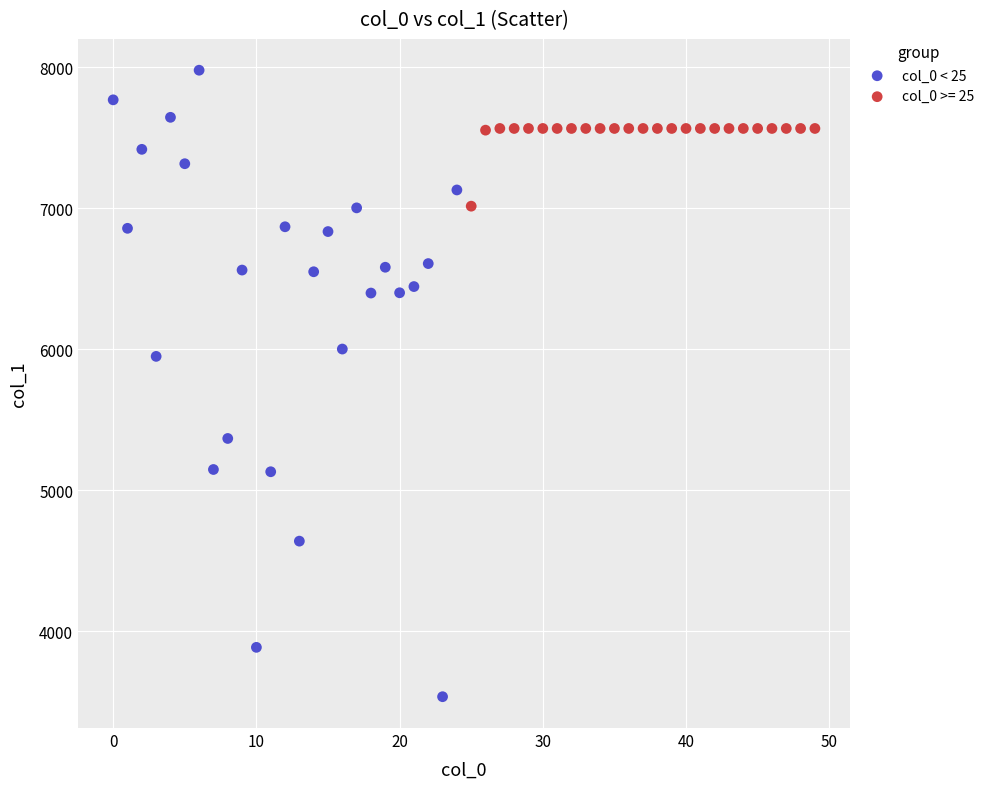

Which series reaches the maximum Y coordinate?

col_0 < 25